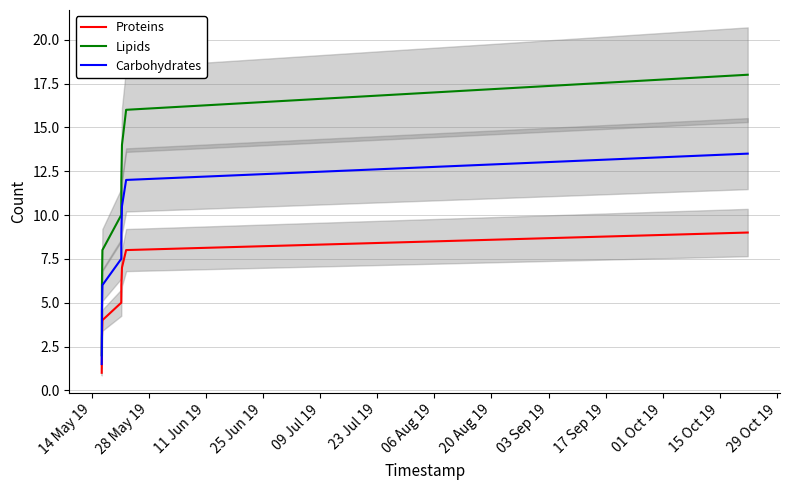

True or false: Proteins and Carbohydrates intersect in this chart.

False